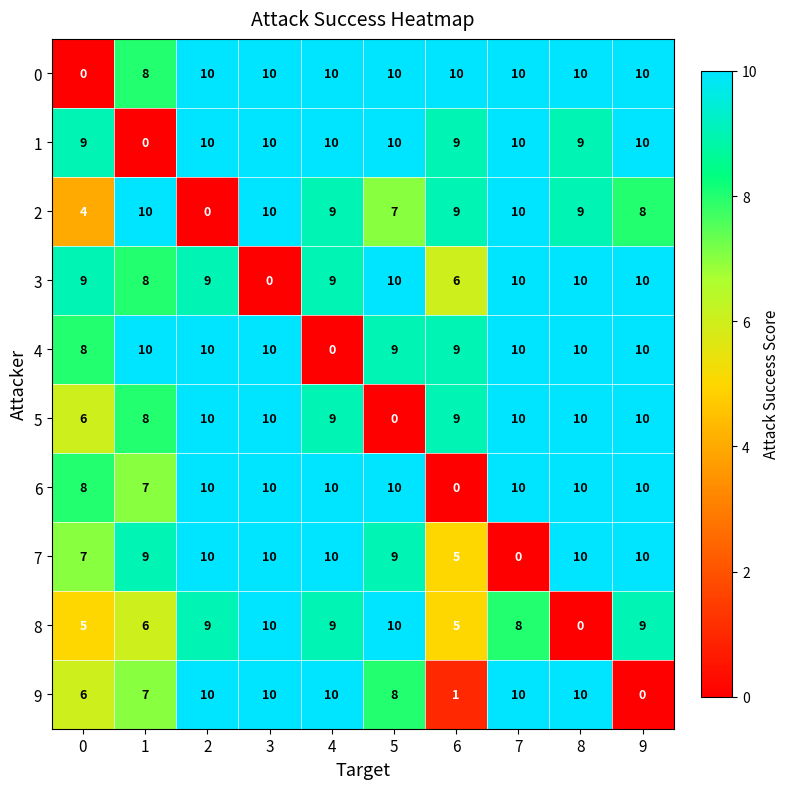

What value does the 6 series have at 2, to the nearest 10?

10